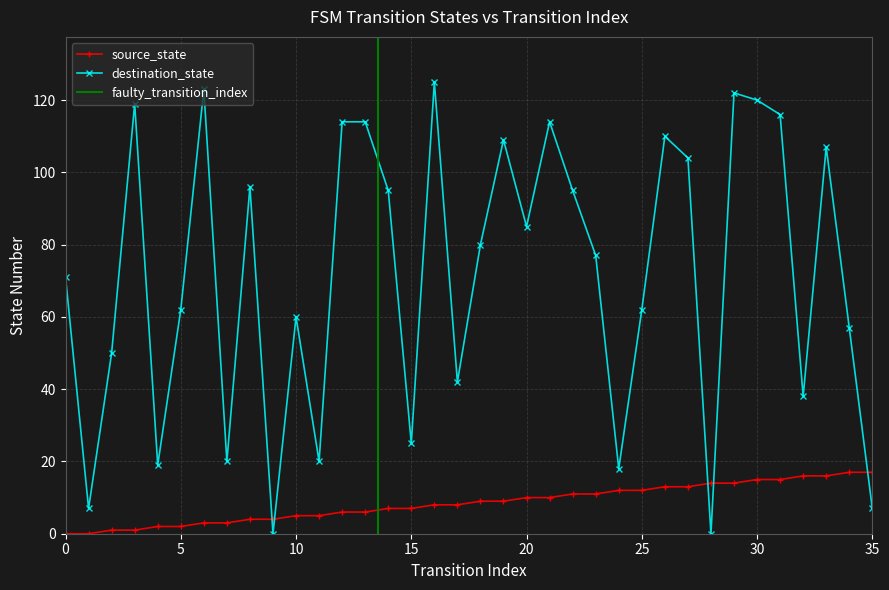

Rank the categories by destination_state value from highest to lowest.

16, 6, 29, 30, 3, 31, 12, 13, 21, 26, 19, 33, 27, 8, 14, 22, 20, 18, 23, 0, 5, 25, 10, 34, 2, 17, 32, 15, 7, 11, 4, 24, 1, 35, 9, 28